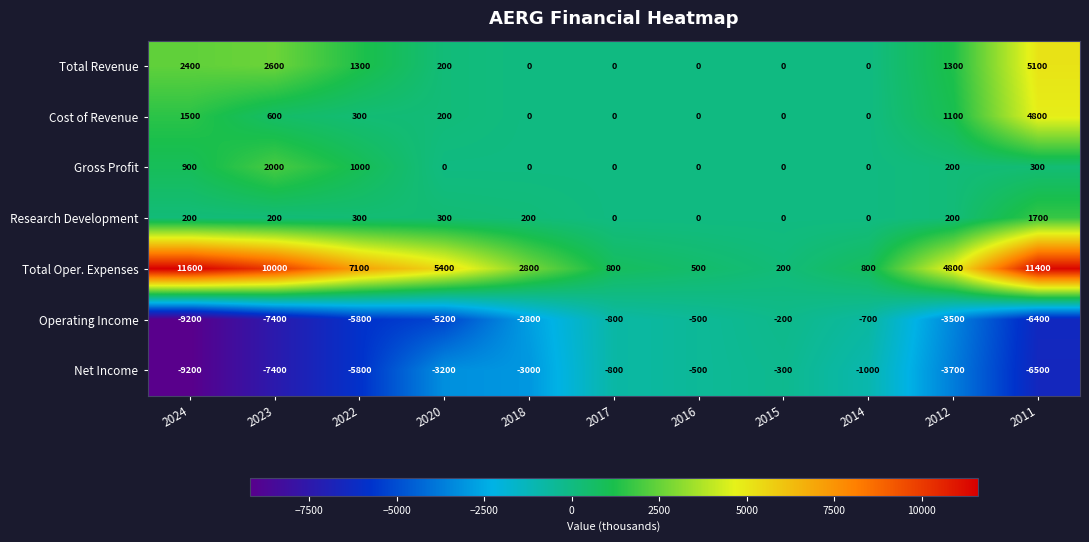

At which category is the sum across all series the highest?

2011